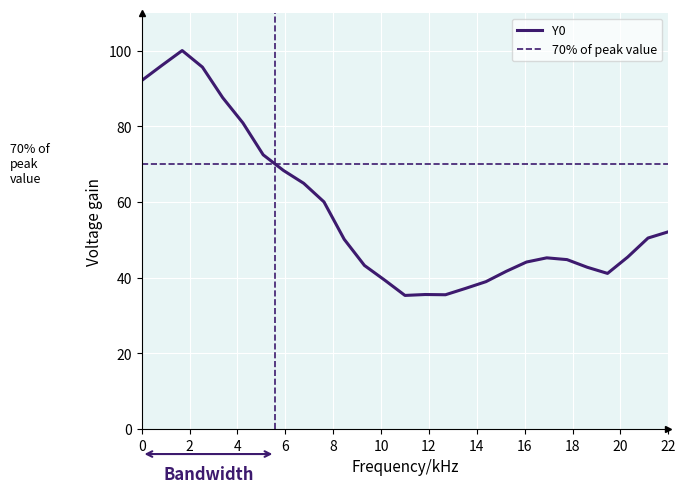

What is the difference between the maximum and minimum values?

64.7